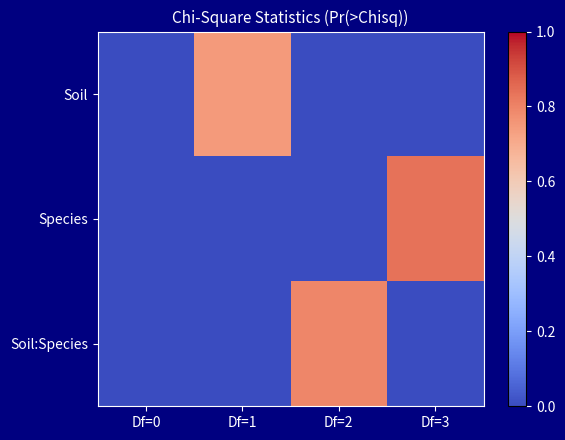

Between Df=1 and Df=2, which series saw the biggest shift?

Soil:Species